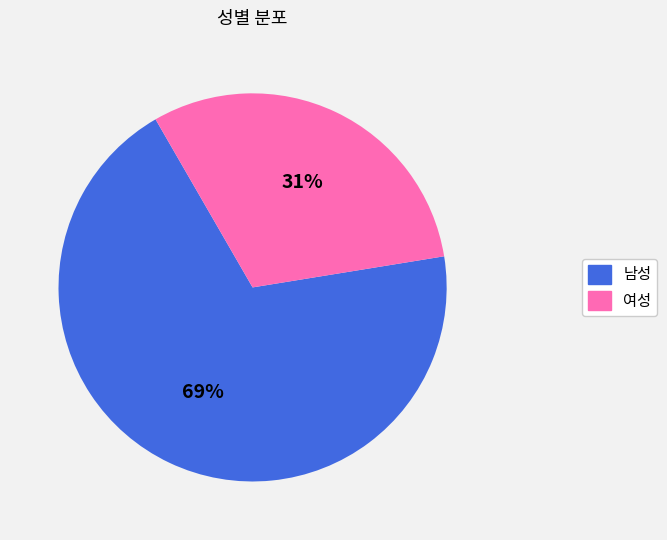

True or false: 남성 accounts for 69% of the total.

True